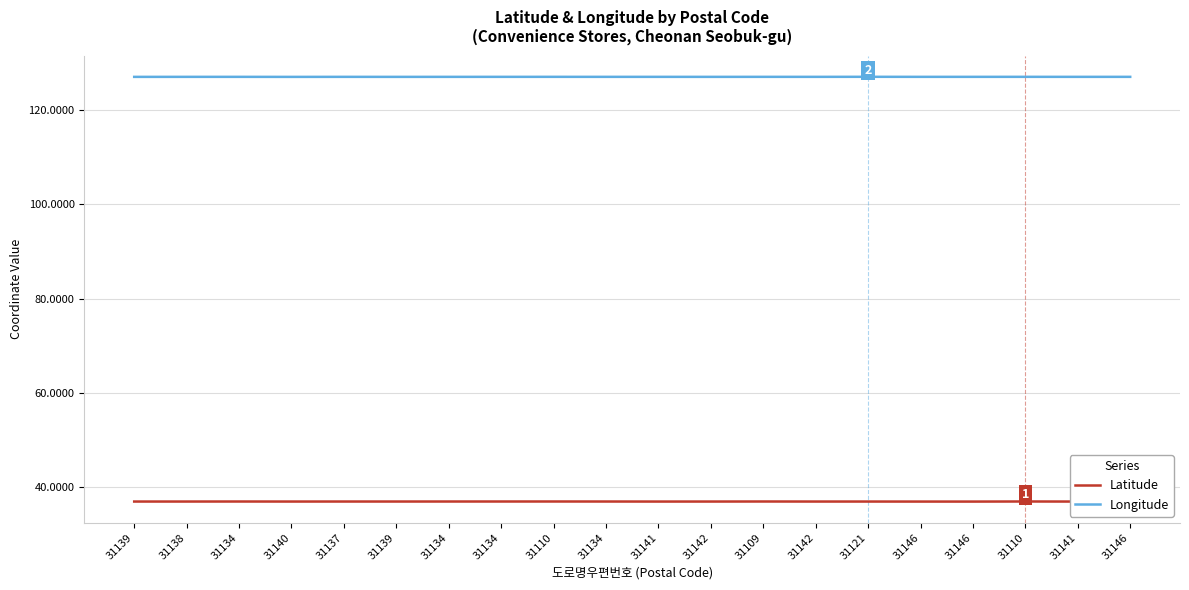

What is the sum of all Latitude values?

736.4